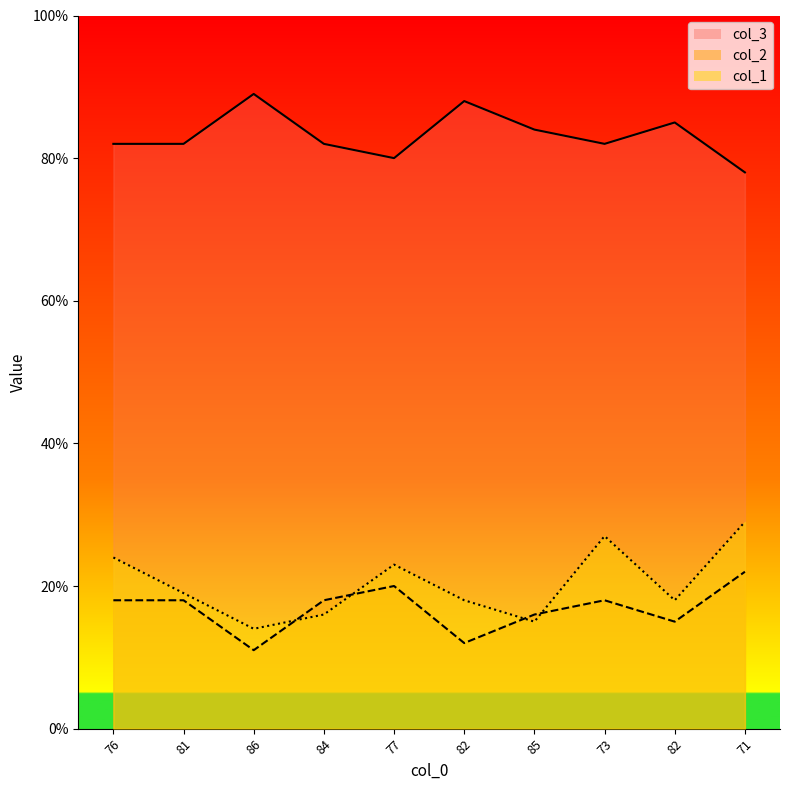

Which series changed the most between 84 and 82?

col_2